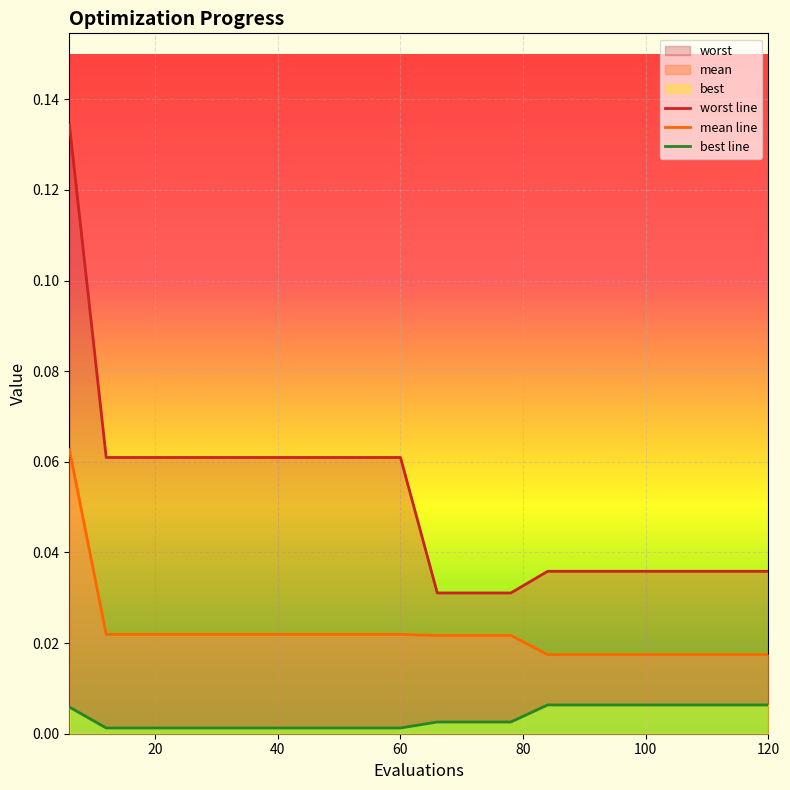

Does the chart display data point markers on the line(s)?

No